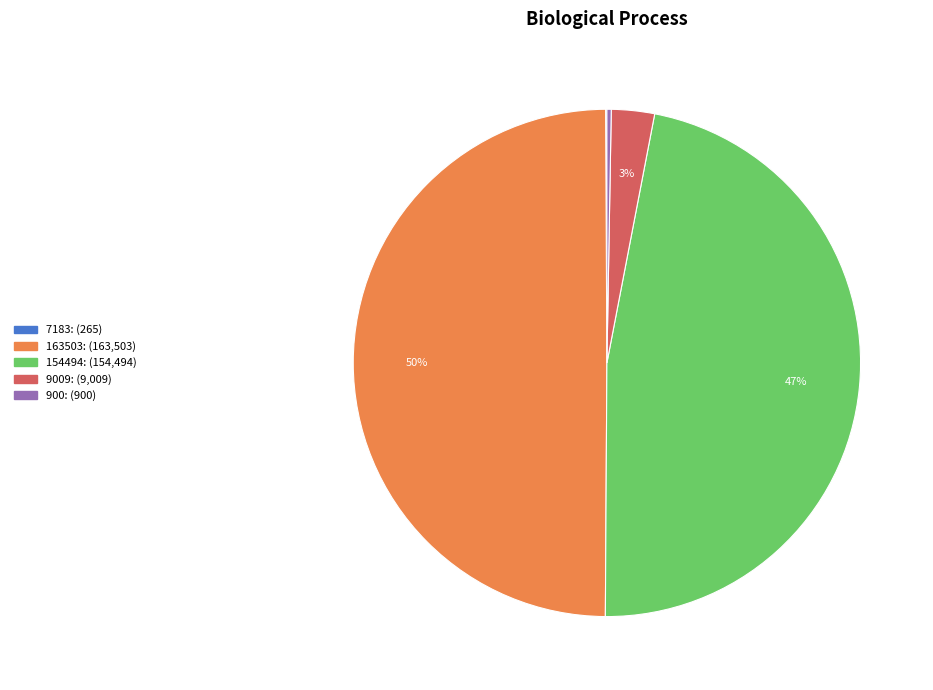

To the nearest percent, what is the difference between the largest and smallest slice percentages?

50%